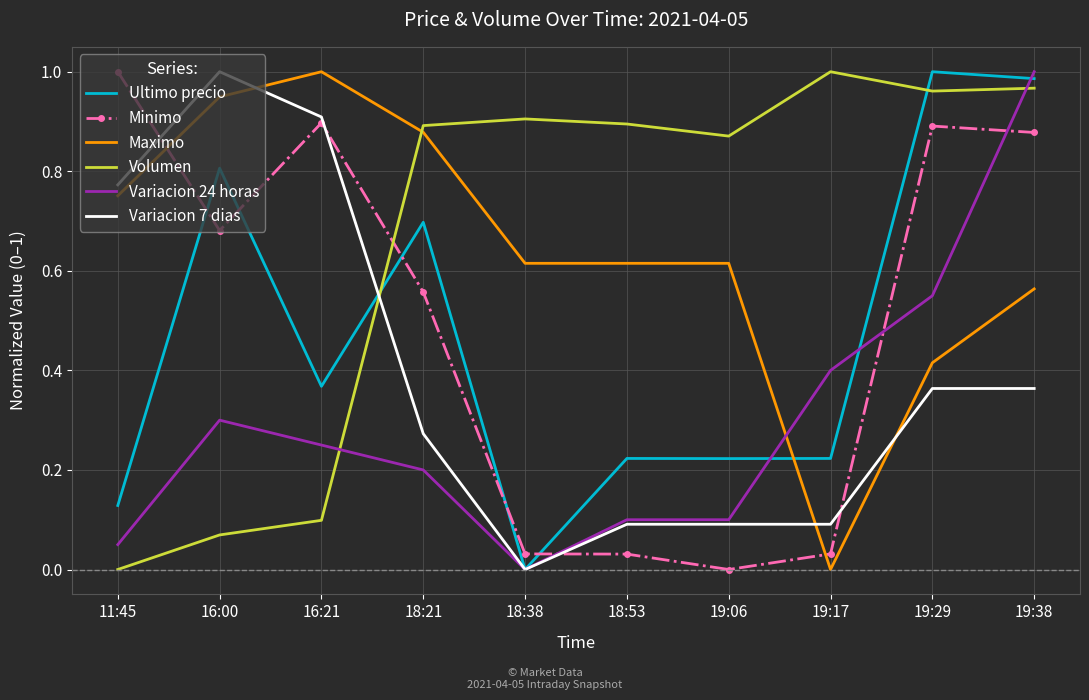

What position from the left is 19:29?

9